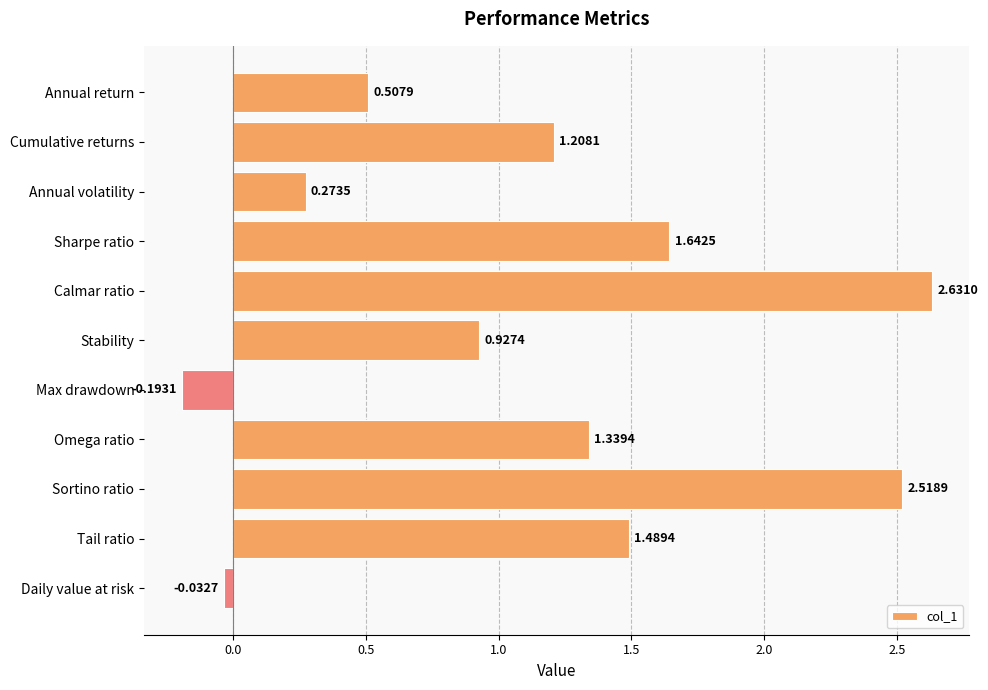

How many values are below zero?

2